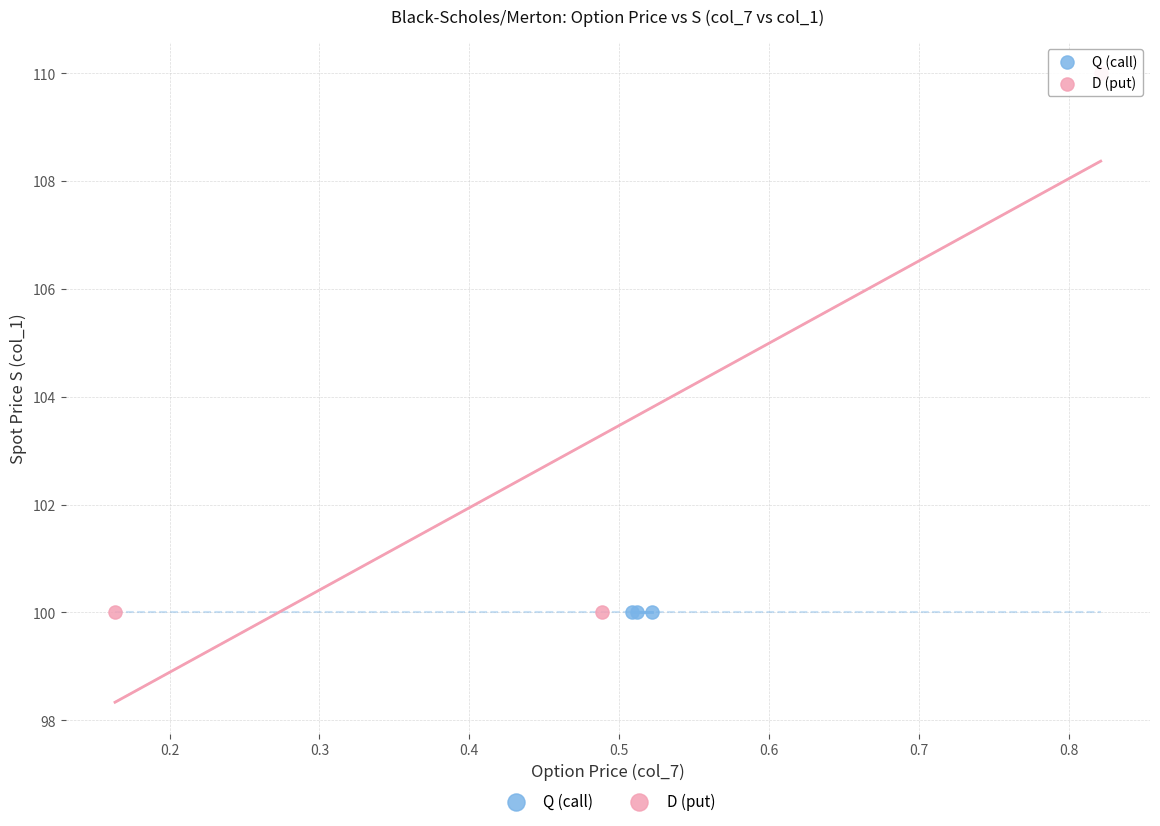

What are all the series names shown in the legend?

Q (call), D (put)